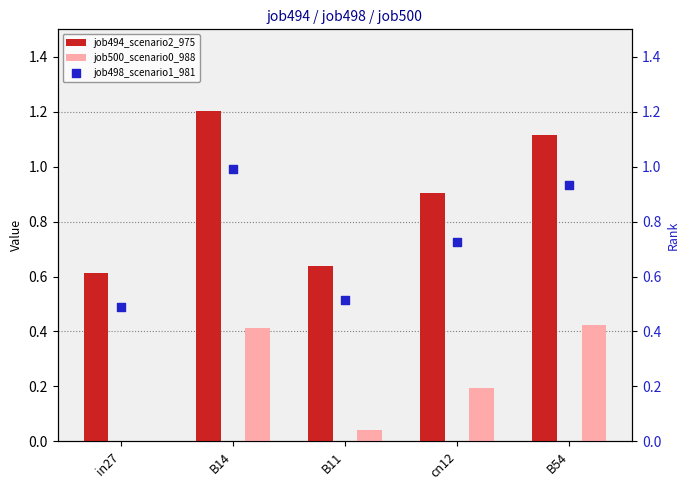

Is the value of job500_scenario0_988 at in27 greater than the value of job498_scenario1_981 at cn12?

No